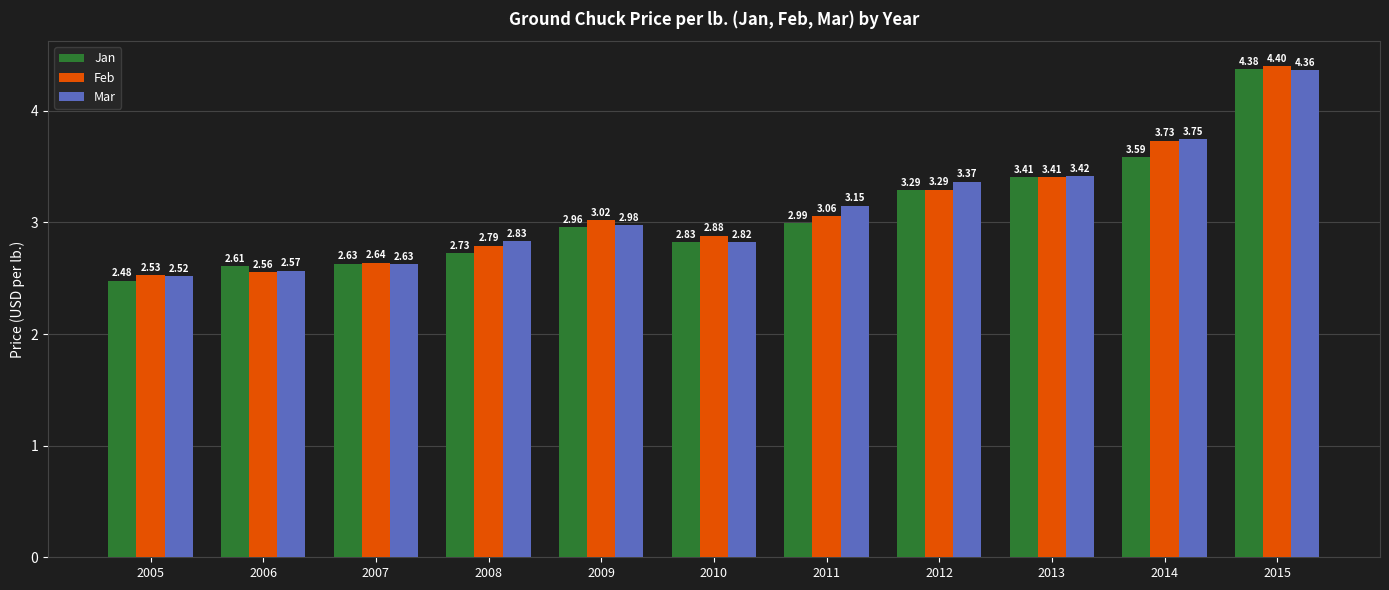

Is it true that Jan equals 3.0 at 2009?

True